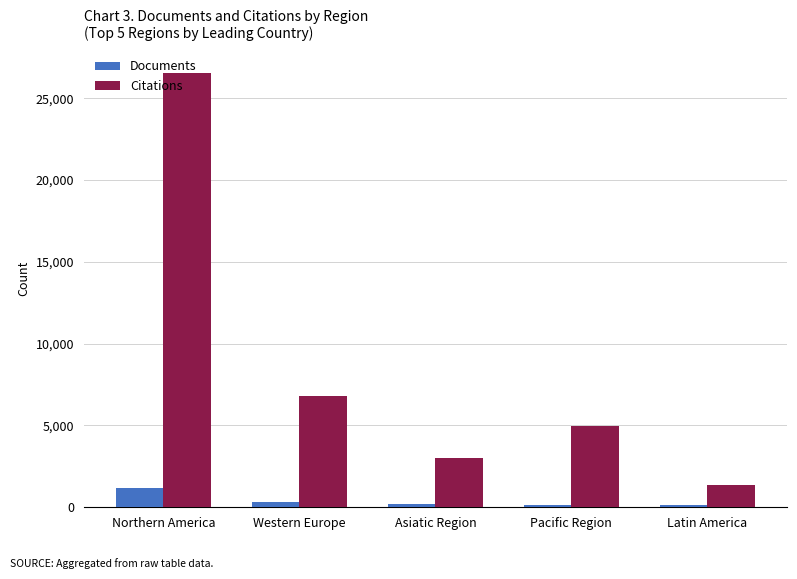

True or false: Citations has a value of 4053 at Asiatic Region.

False